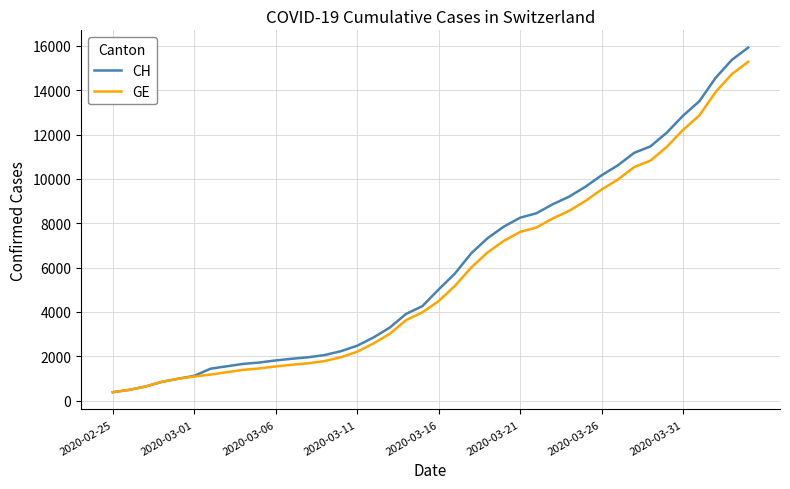

What is the greatest value displayed?

15926